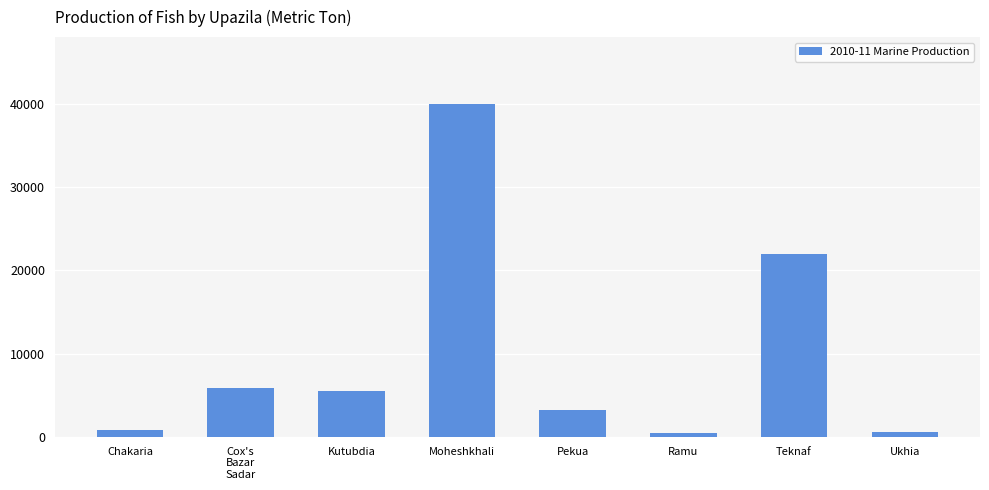

What is the label of the 3rd bar from the left?

Kutubdia